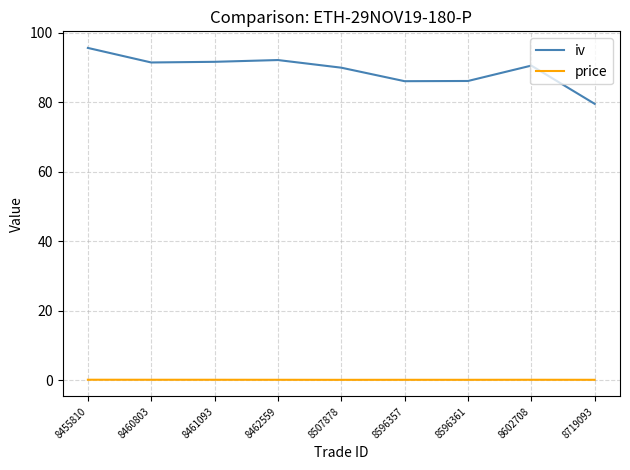

At 8719093, list the series in order from smallest to largest.

price, iv